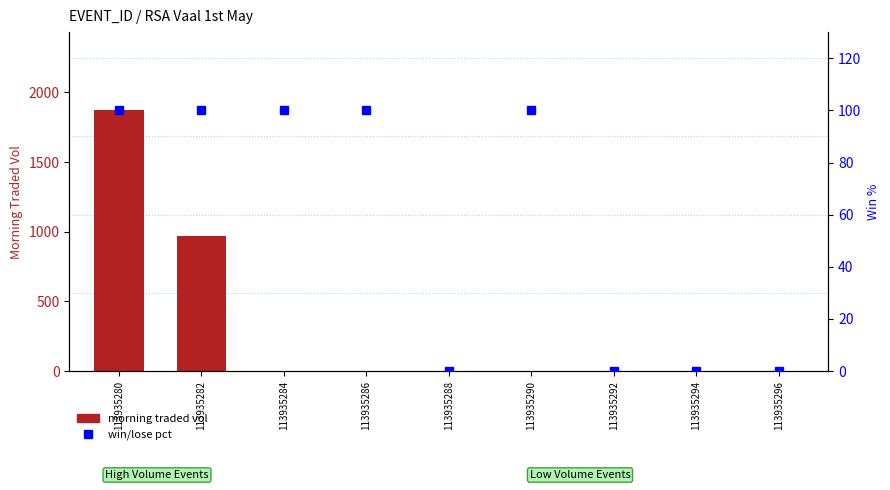

Which series has the largest total across all categories?

morning traded vol